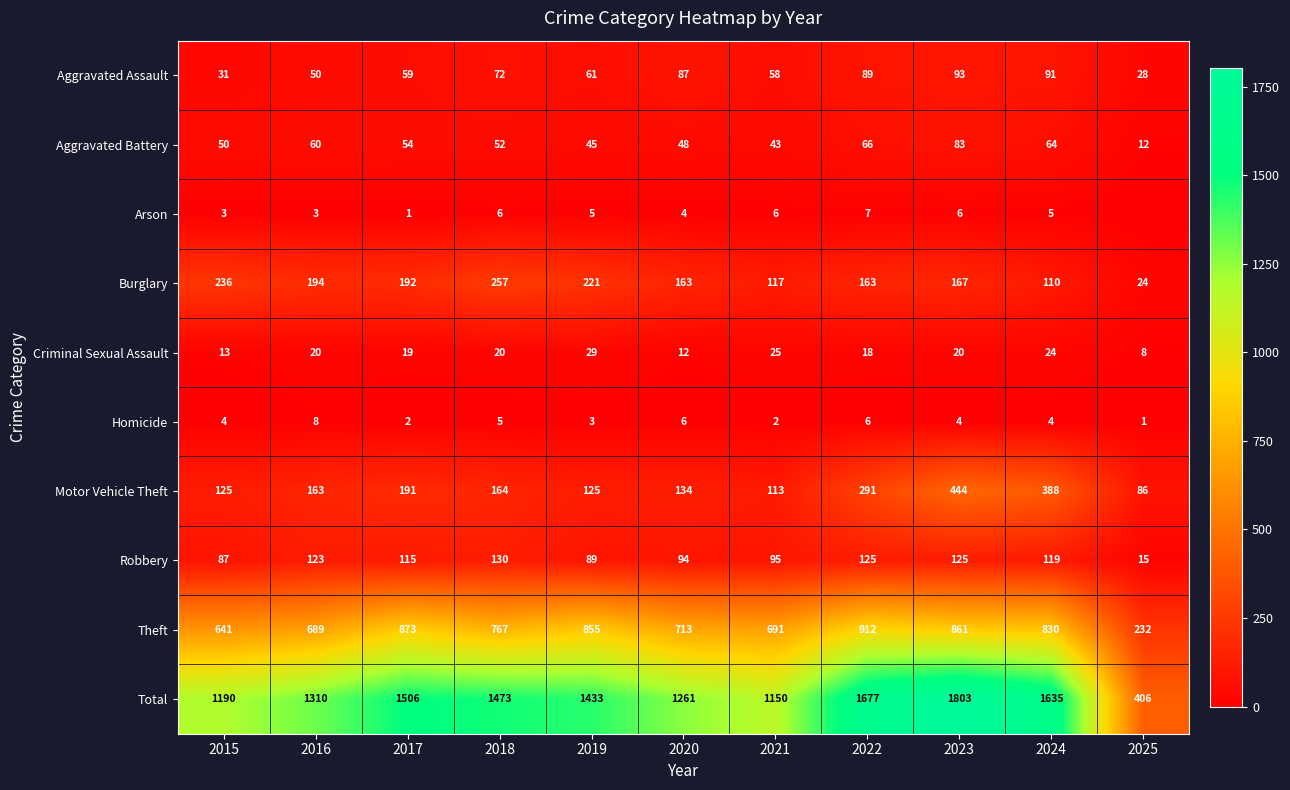

The value of Criminal Sexual Assault at 2023 is 11. True or false?

False